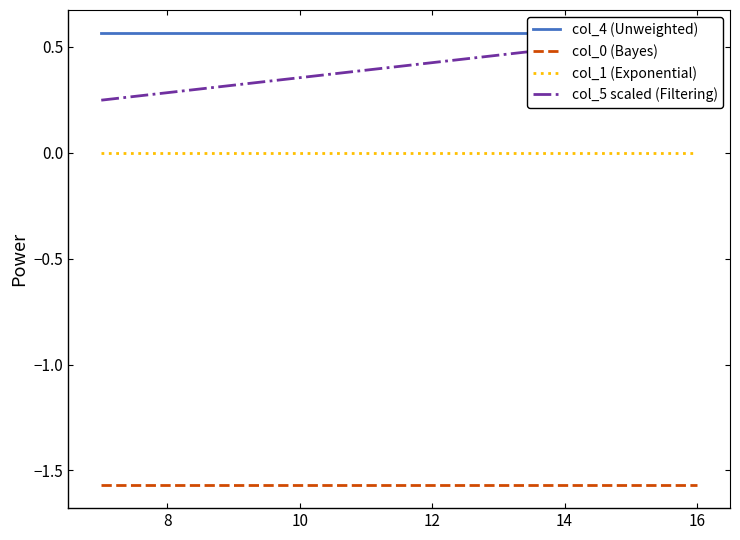

List the series in order of their peak value, highest first.

col_4 (Unweighted), col_5 scaled (Filtering), col_1 (Exponential), col_0 (Bayes)